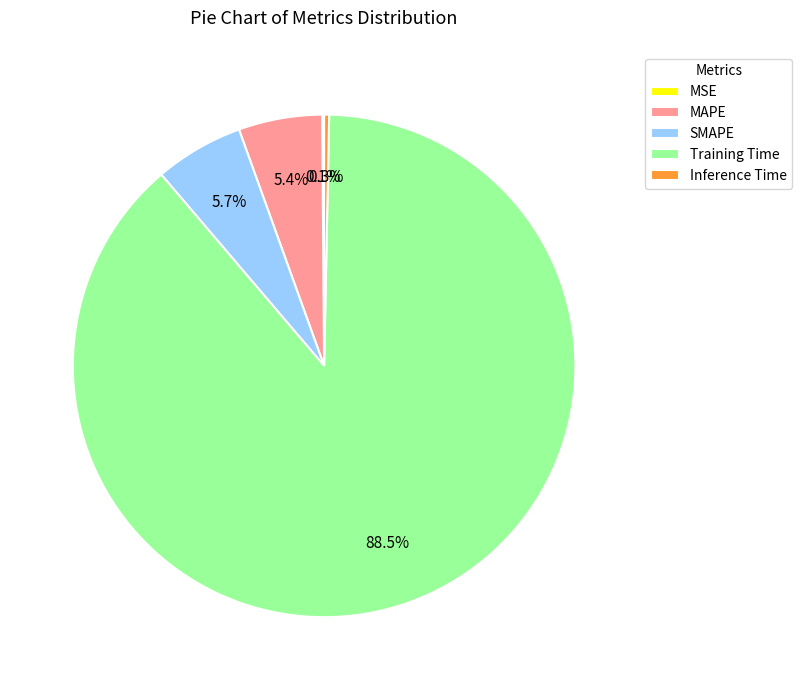

Which slice represents more than half of the pie?

Training Time